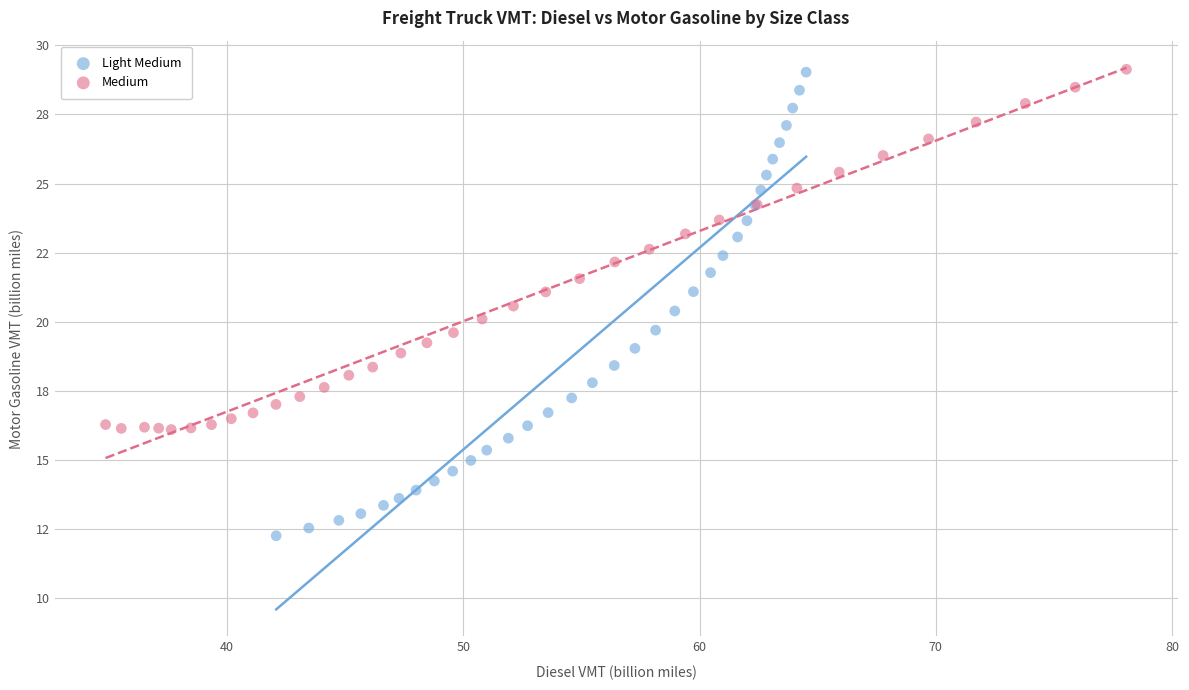

What are all the series names shown in the legend?

Light Medium, Medium